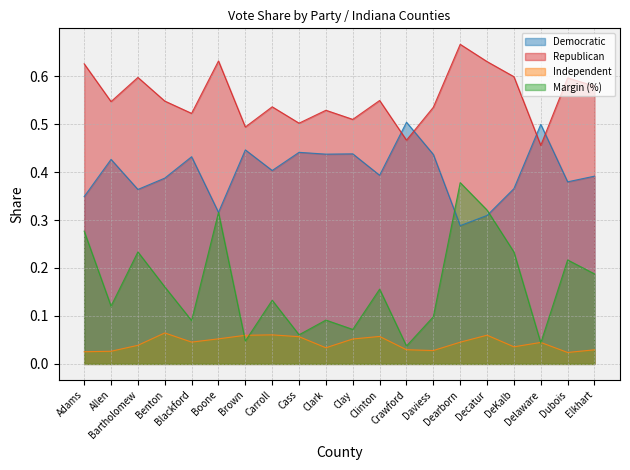

What is the label of the 19th point from the right?

Allen